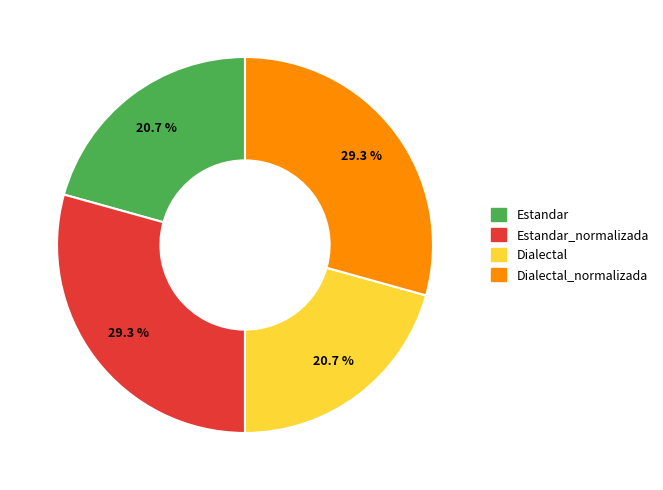

Is there any slice that represents more than half of the pie?

No